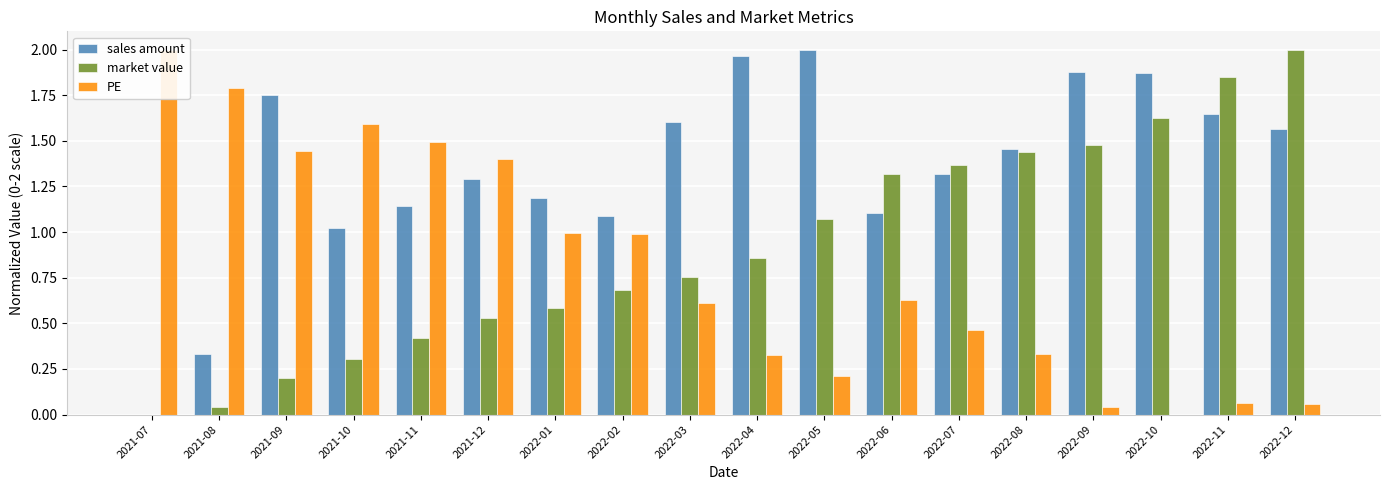

Where does the sales amount series first go above 1?

2021-09